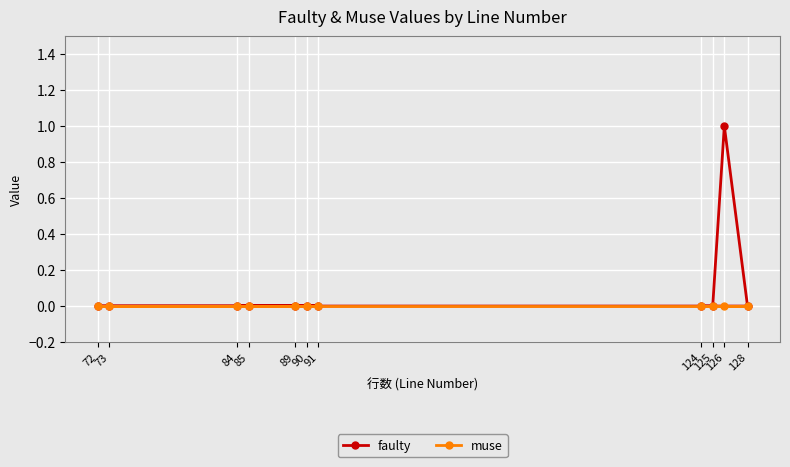

True or false: faulty and muse intersect in this chart.

False